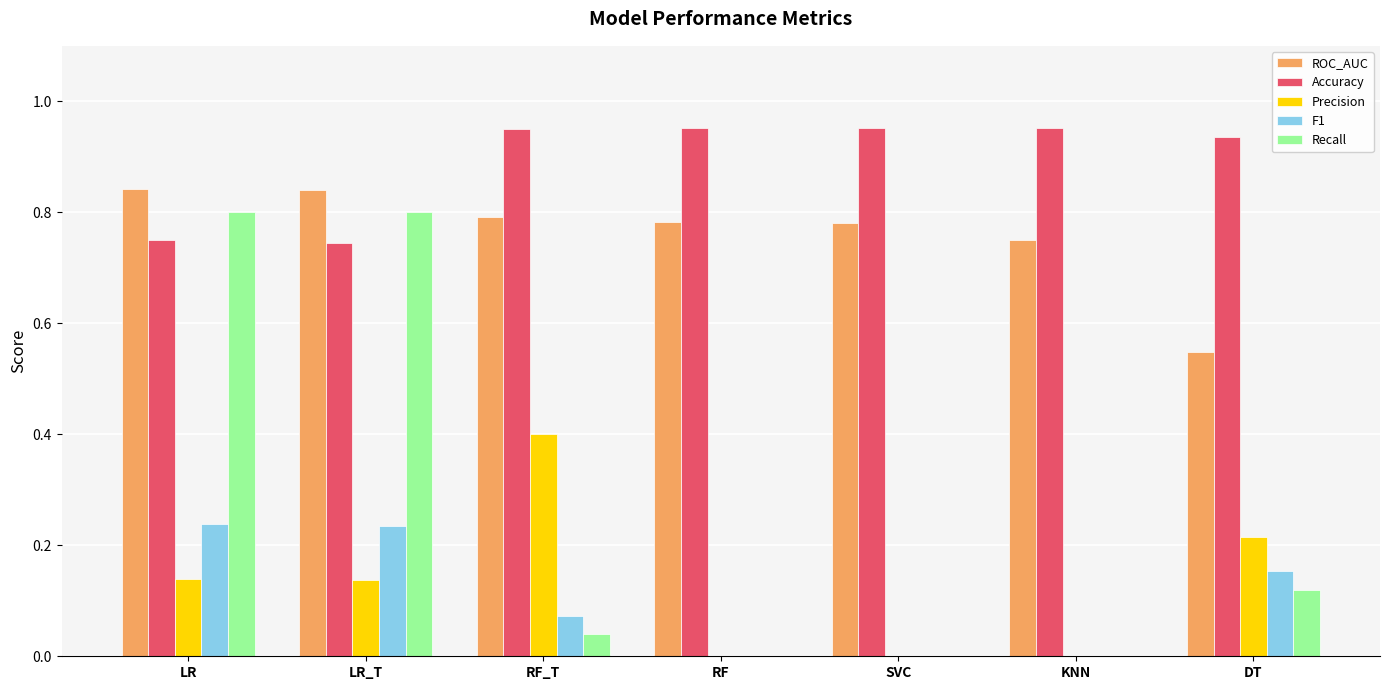

The value of ROC_AUC at RF_T is 0.5. True or false?

False